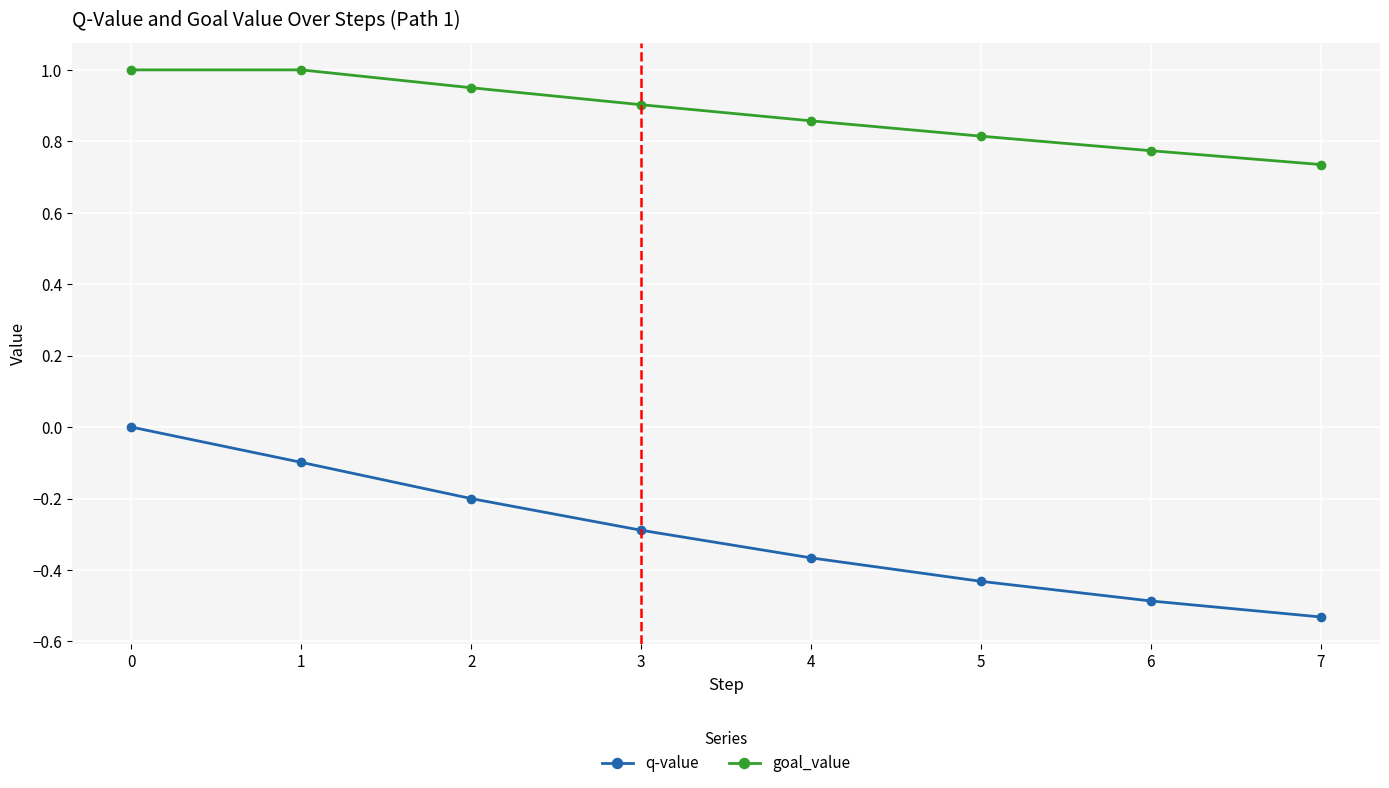

What are all the series names shown in the legend?

q-value, goal_value